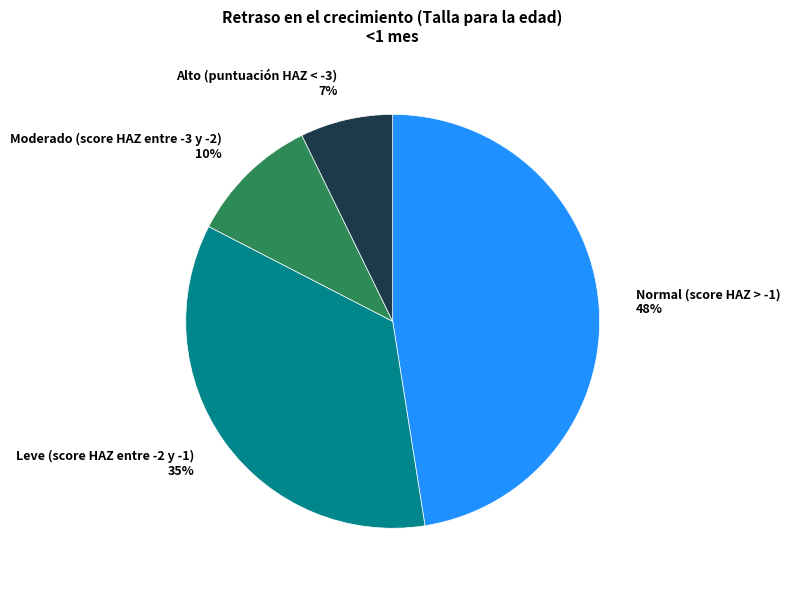

Is it true that Normal (score HAZ > -1) is 48% of the pie?

True